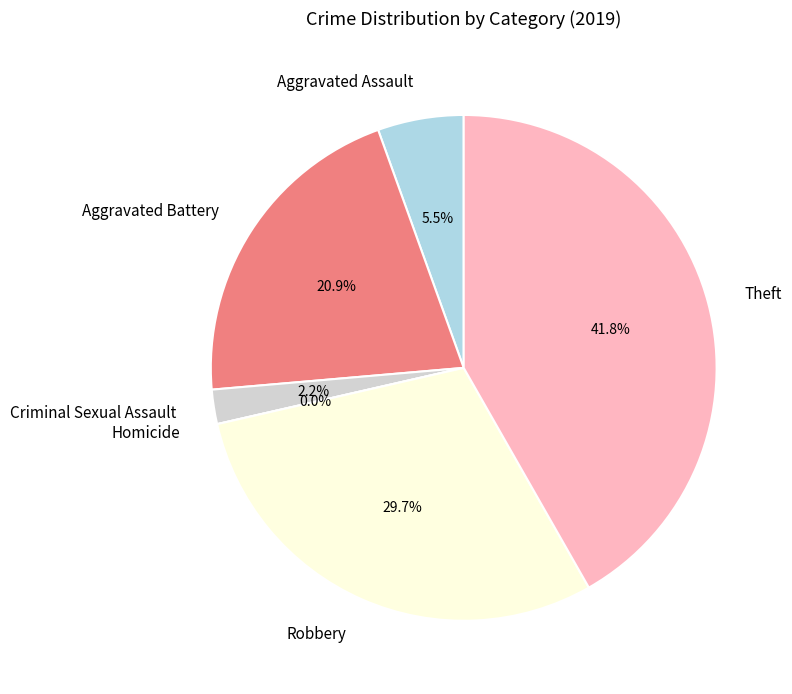

Count the number of slices in the pie.

6